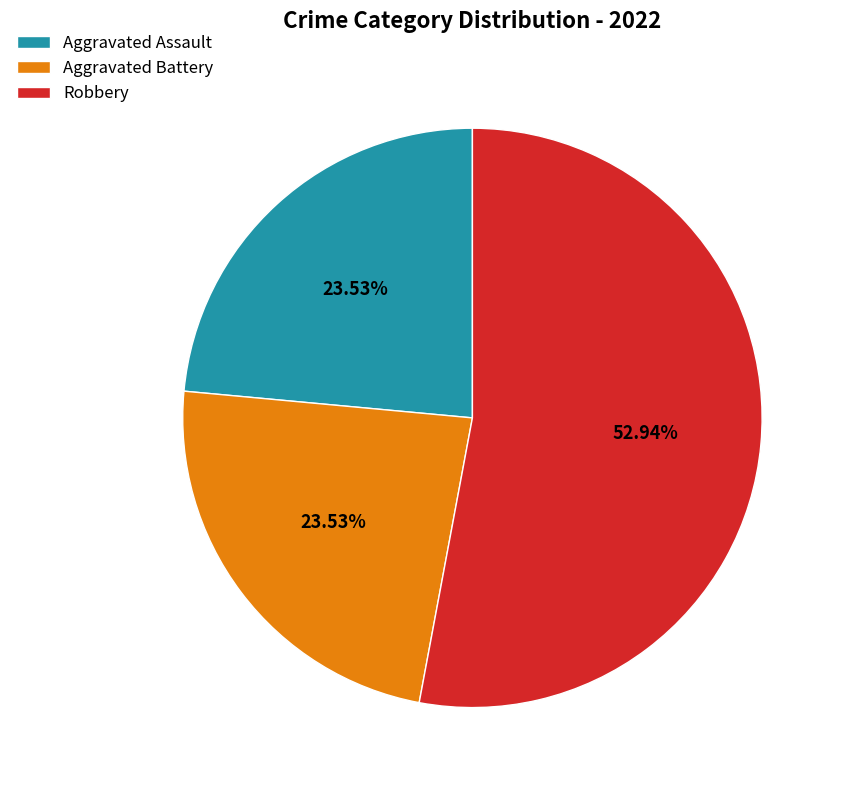

Count the number of slices in the pie.

3